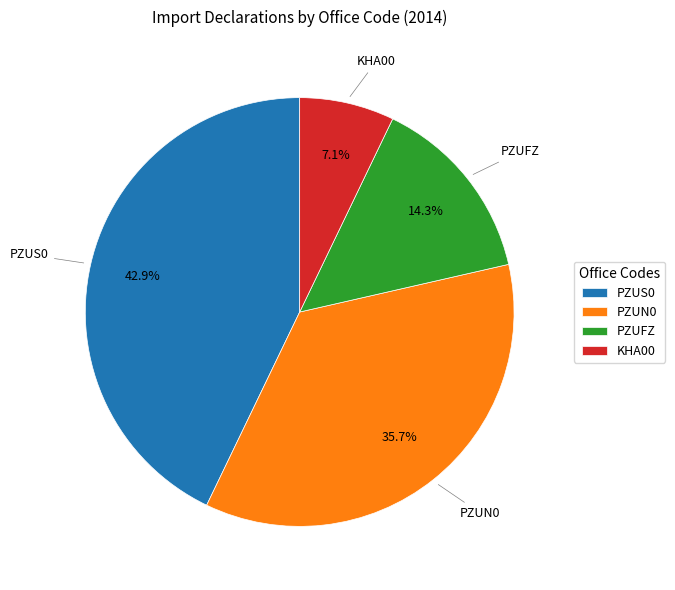

Is there a majority slice in this chart?

No